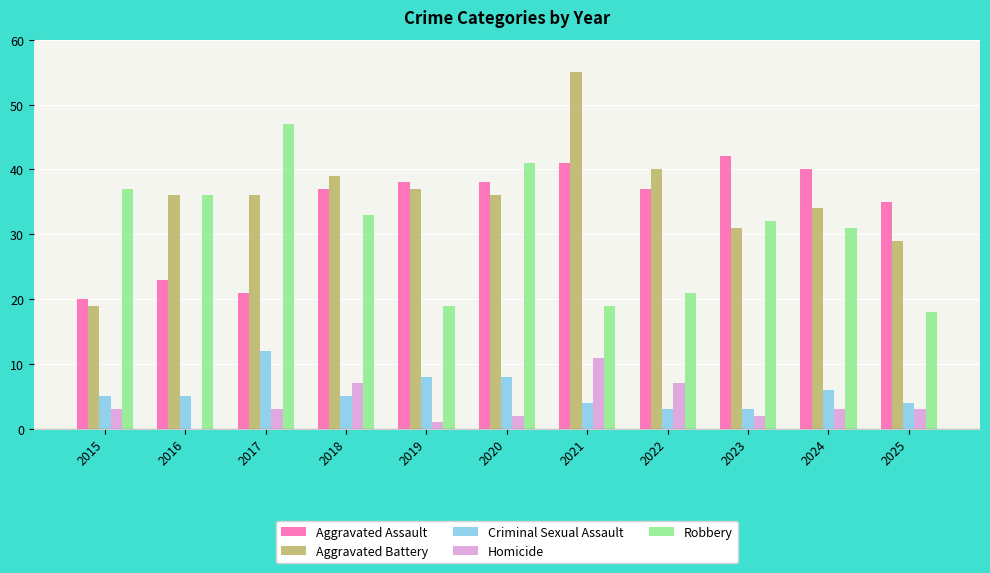

Which series has the widest spread of values?

Aggravated Battery